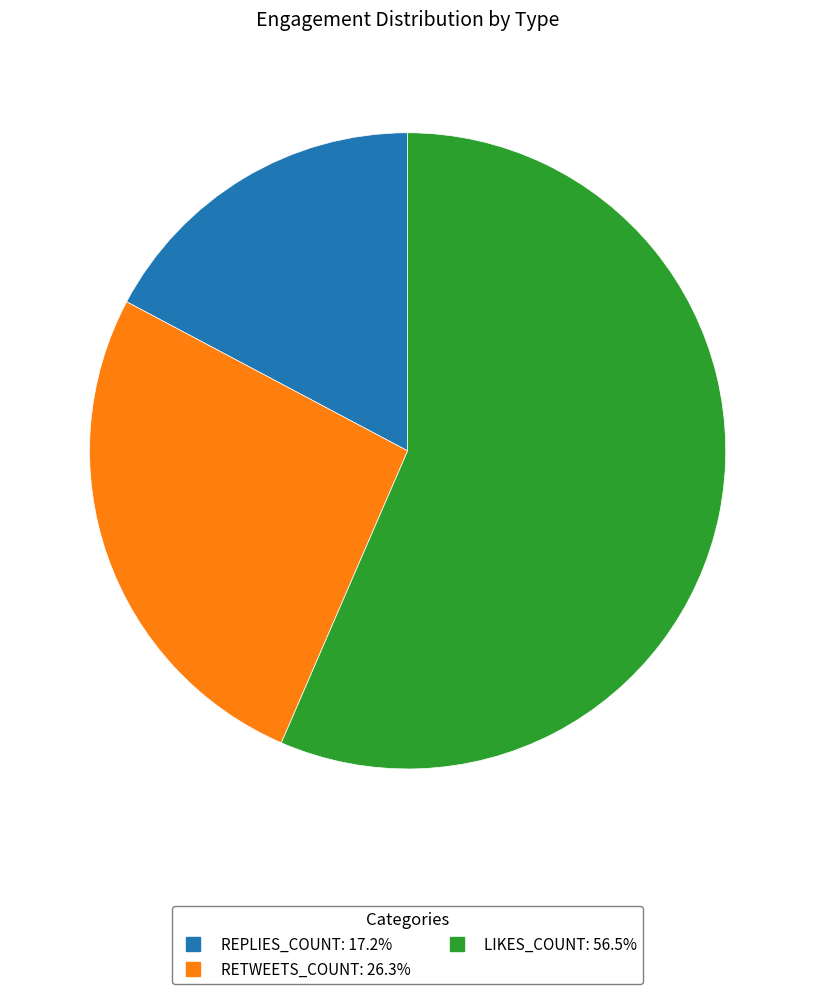

Is there any slice that represents more than half of the pie?

Yes